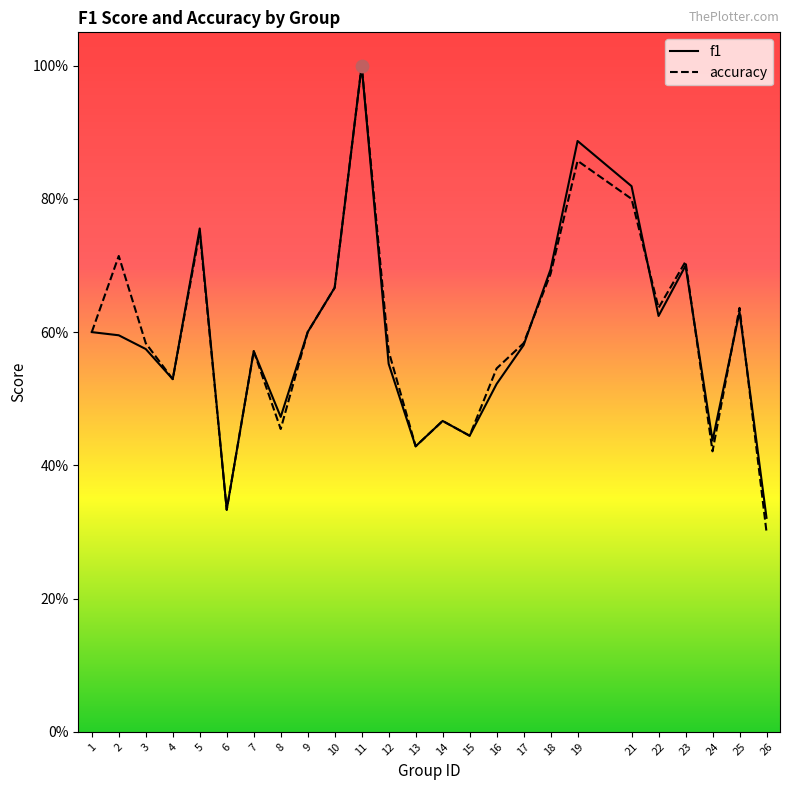

At how many categories does at least one series exceed 0?

25